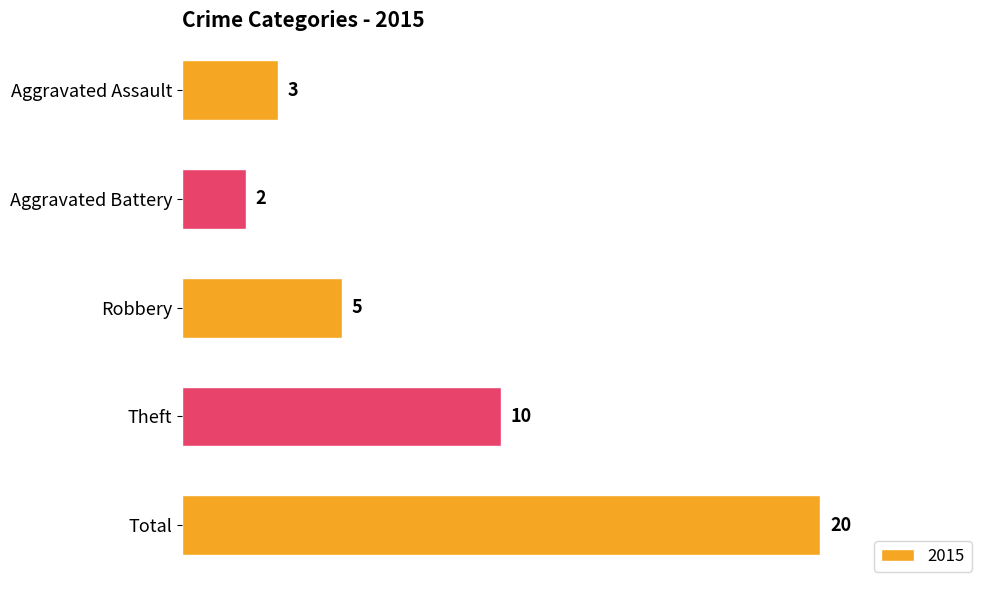

Is it true that the value at Total is 20?

True